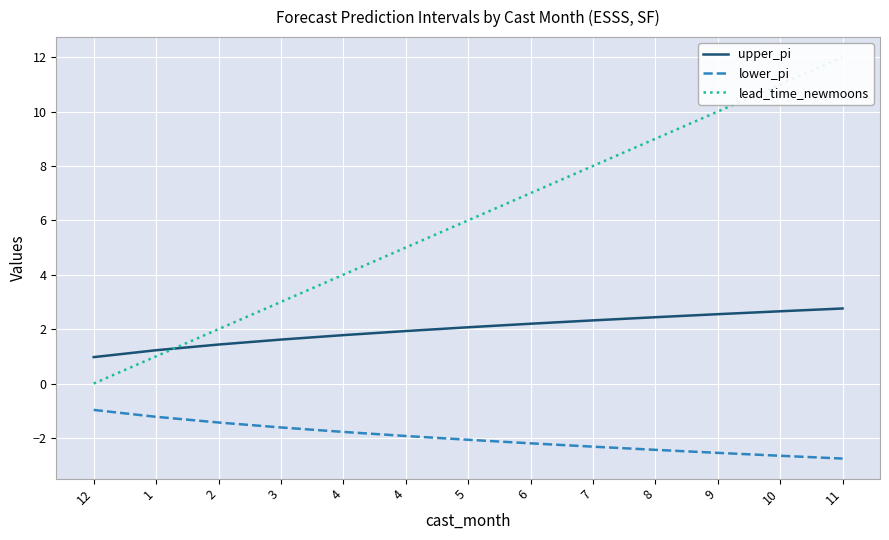

Reading left to right, extract all data points from this chart.

upper_pi: 12=1.0	1=1.2	2=1.4	3=1.6	4=1.8	4=1.9	5=2.1	6=2.2	7=2.3	8=2.4	9=2.5	10=2.7	11=2.8
lower_pi: 12=-1.0	1=-1.2	2=-1.4	3=-1.6	4=-1.8	4=-1.9	5=-2.1	6=-2.2	7=-2.3	8=-2.4	9=-2.5	10=-2.7	11=-2.8
lead_time_newmoons: 12=0.0	1=1.0	2=2.0	3=3.0	4=4.0	4=5.0	5=6.0	6=7.0	7=8.0	8=9.0	9=10.0	10=11.0	11=12.0